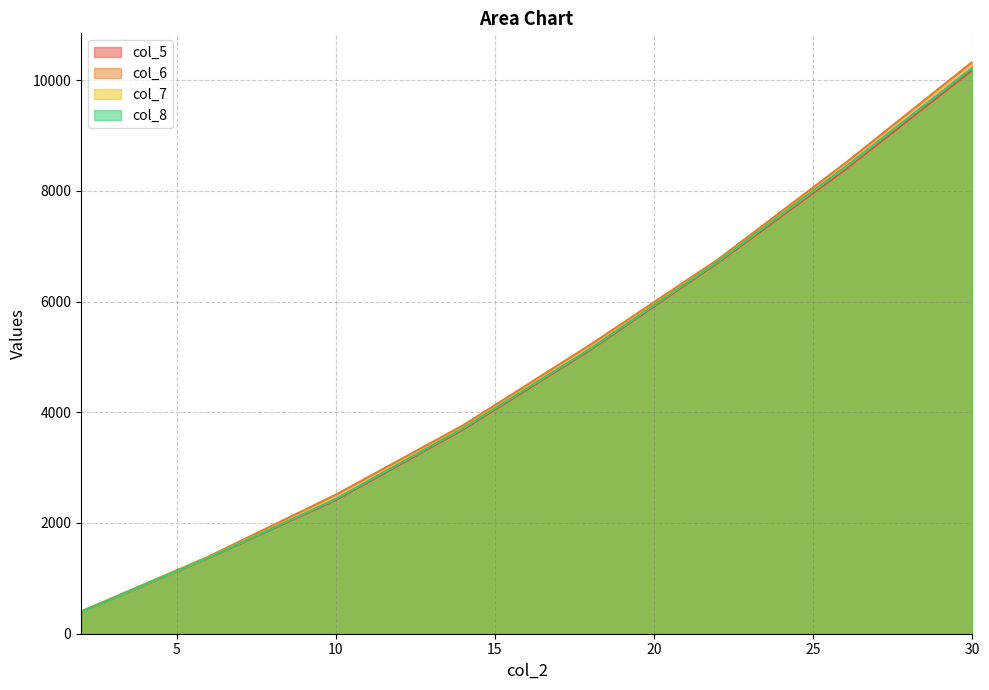

What is the value of the col_8 point at the 7th from the left?

8425.4